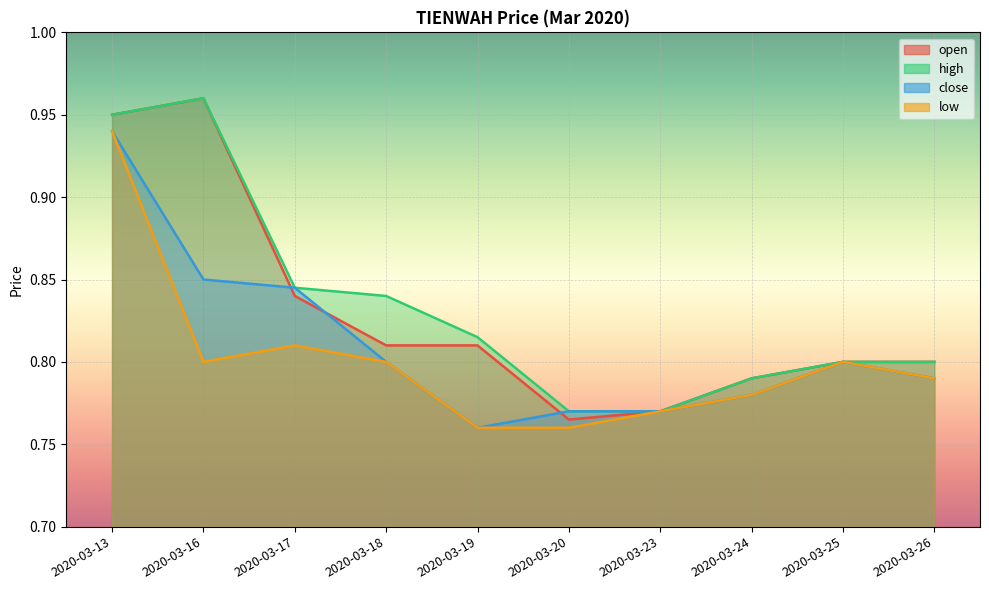

What is the value of the open point at the 3rd from the left?

0.8